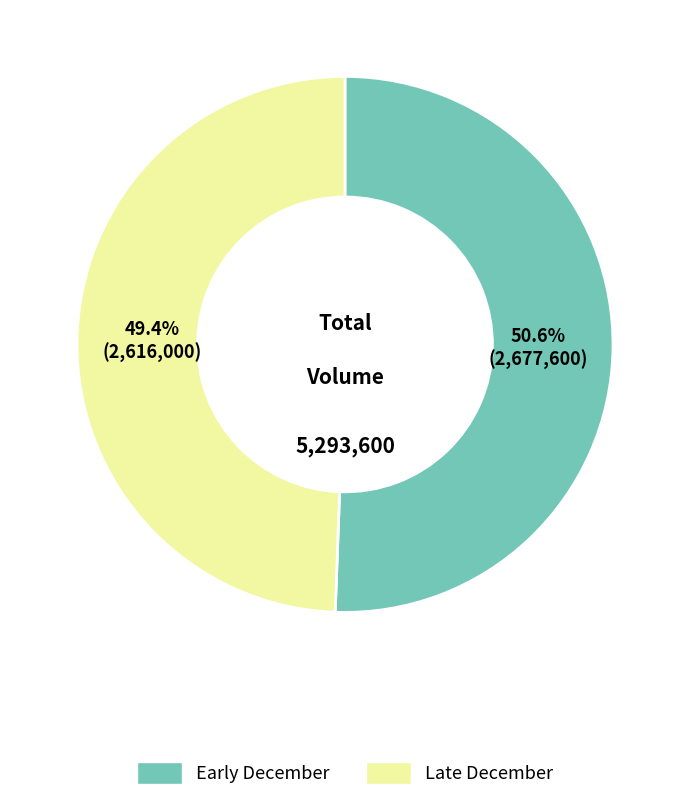

How many slices are in this pie chart?

2